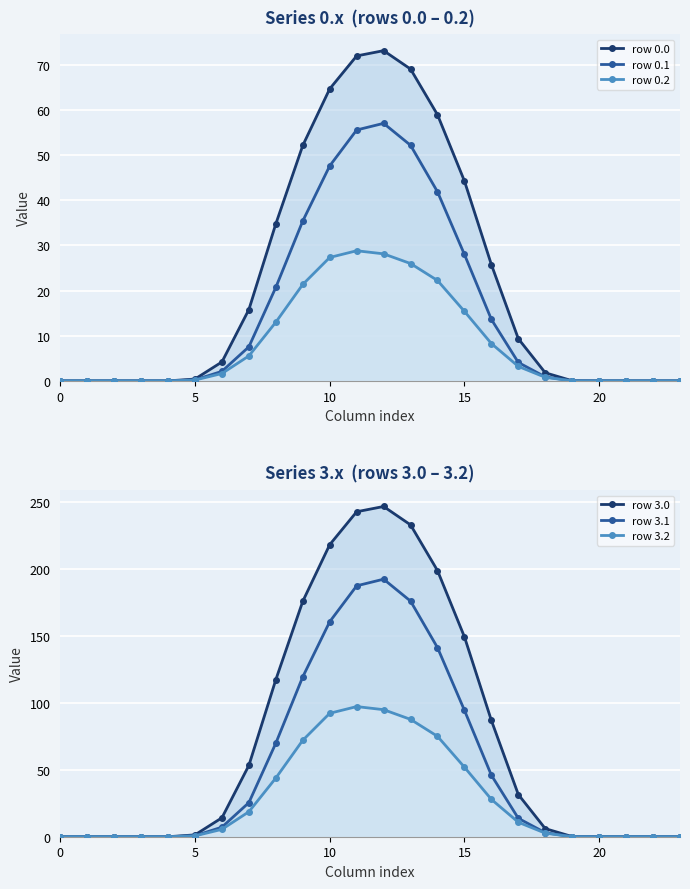

The value of row 3.0 at 9 is 175.9. True or false?

True